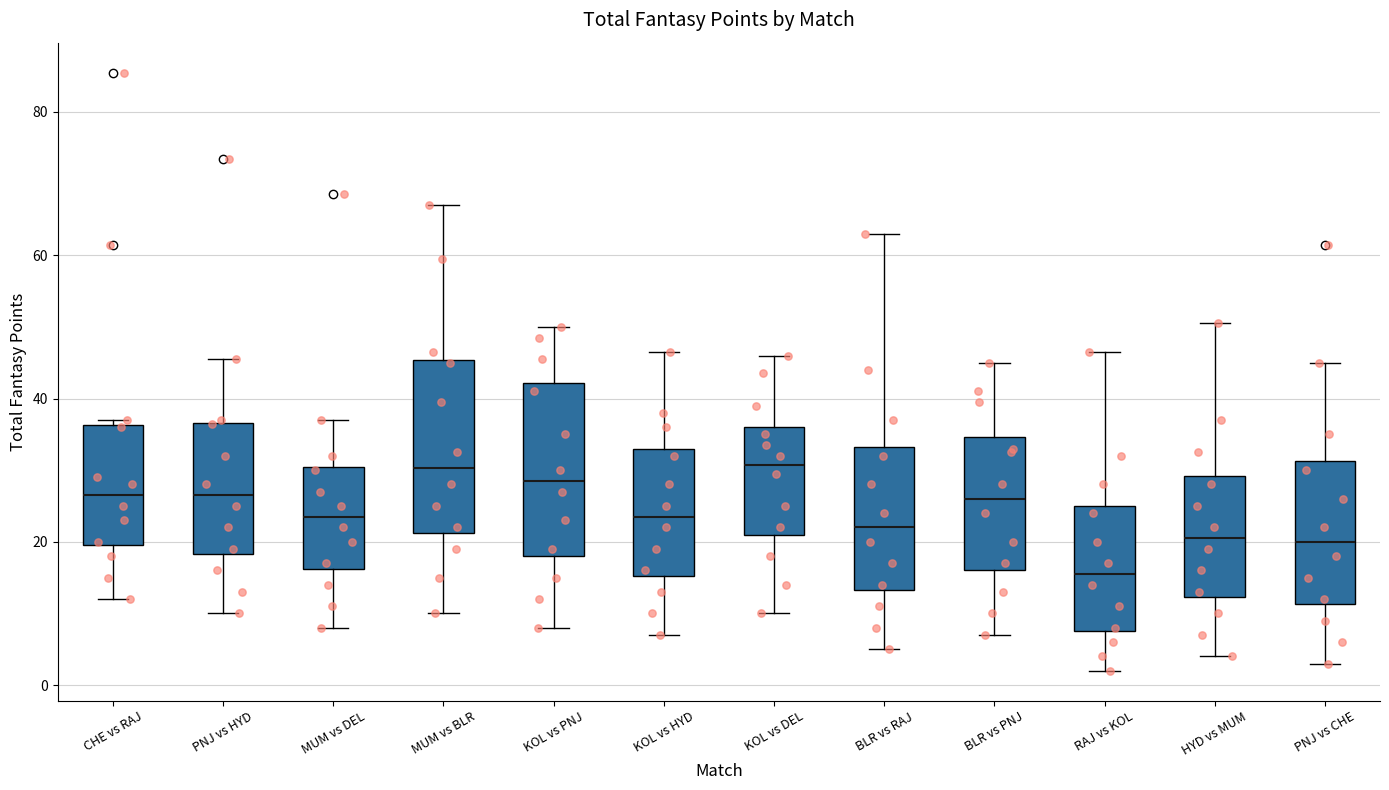

Where is the lower edge of the box for PNJ vs CHE on the y-axis? The values are not printed on the chart, so give them approximately, as read against the axis.

12